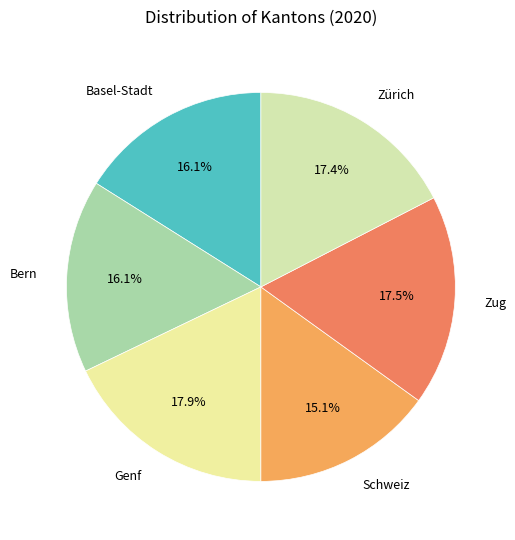

How many slices are in this pie chart?

6